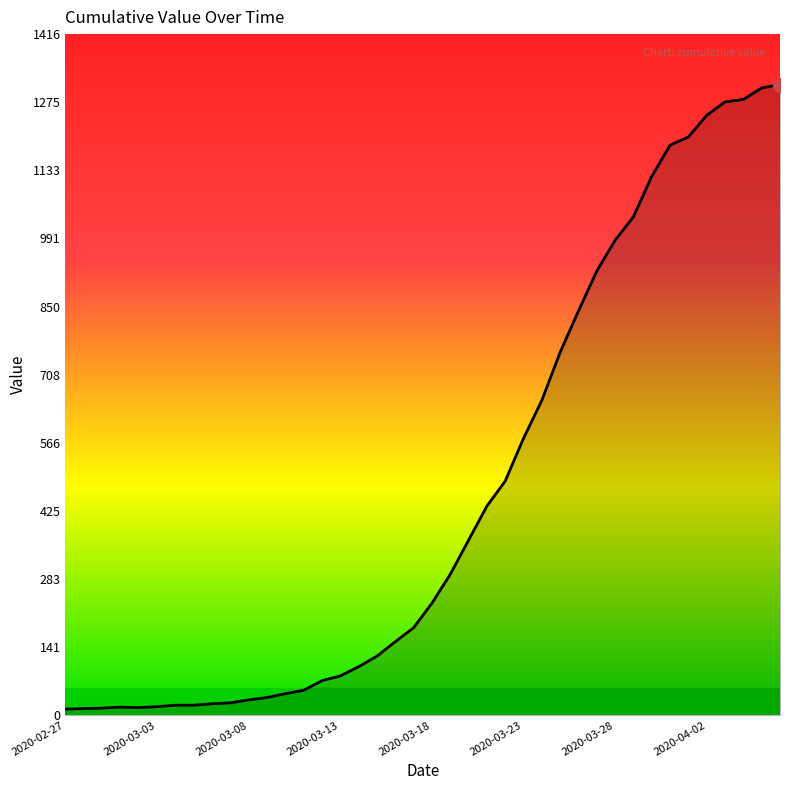

What is the difference between the maximum and minimum values?

1299